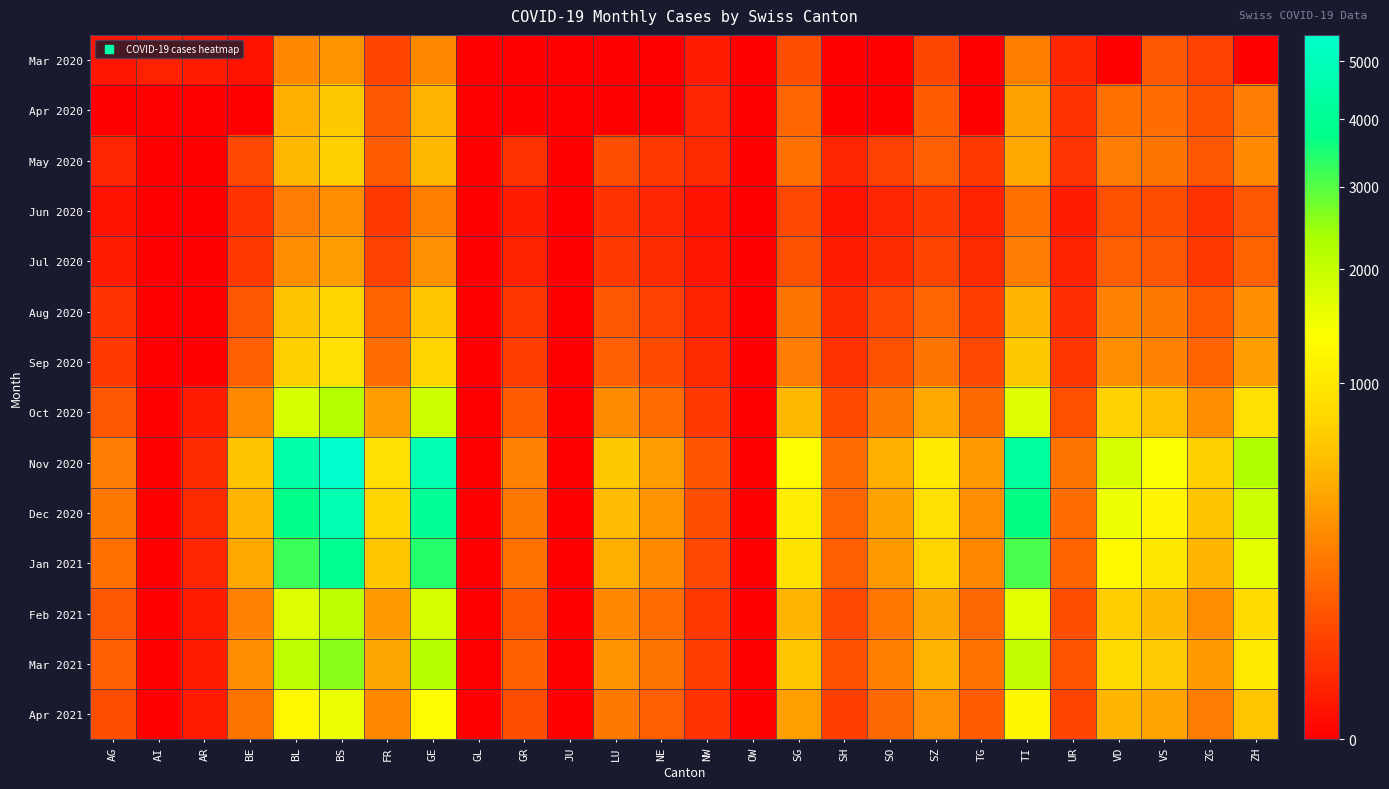

At how many categories does at least one series exceed 4885?

1